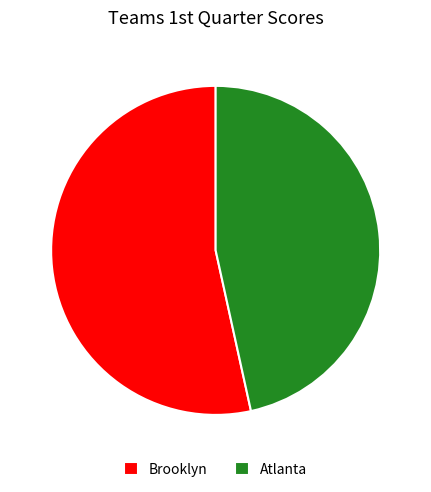

Do Atlanta and Brooklyn together represent more than half of the pie?

Yes